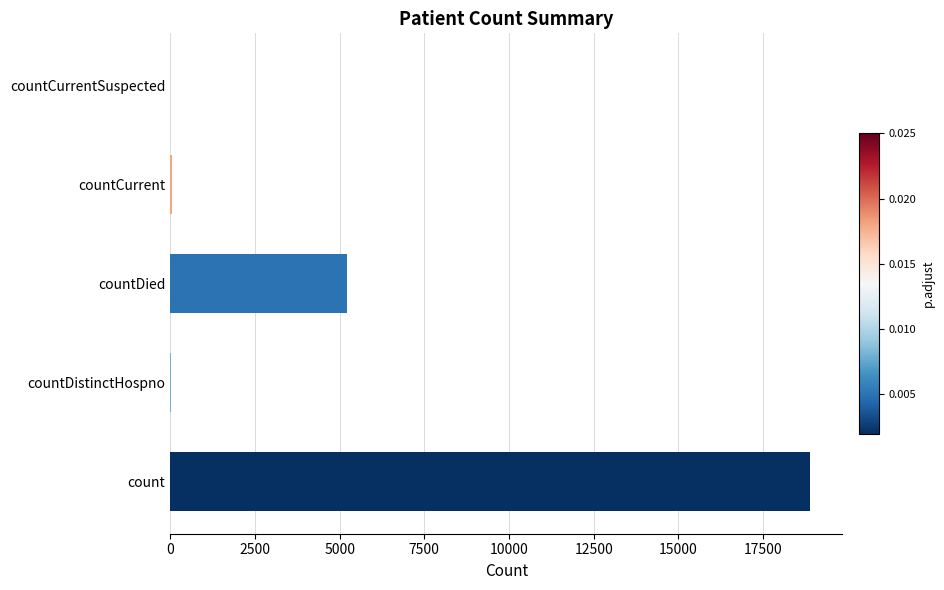

Does the chart contain stacked bars?

No